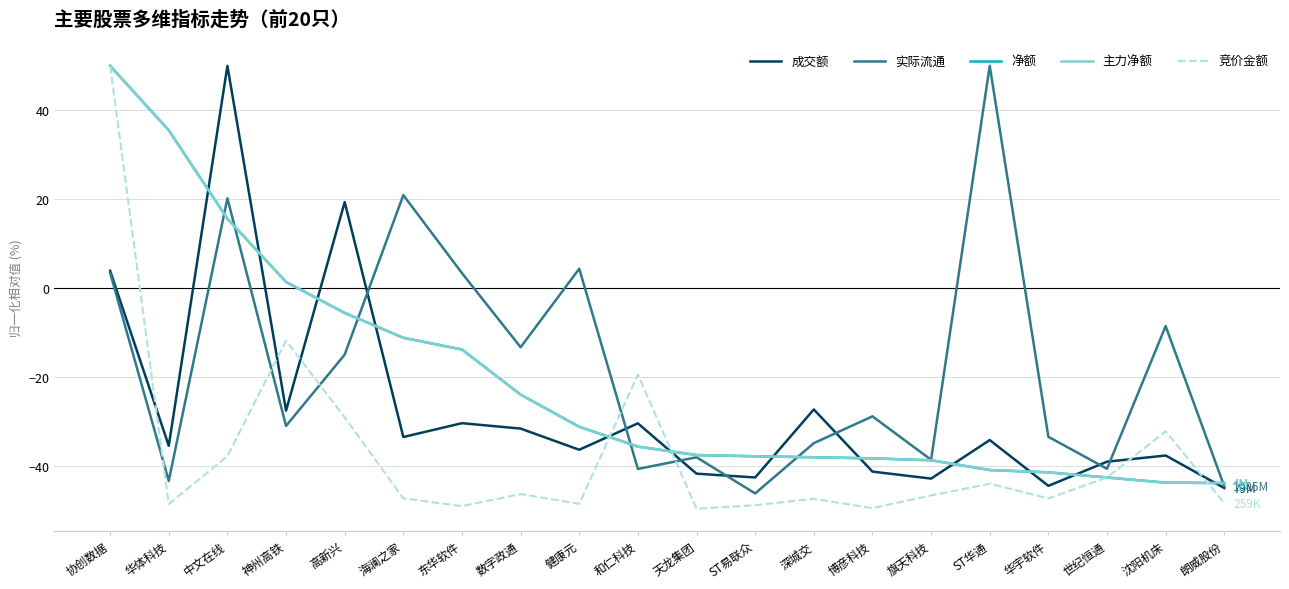

Rank the series at 健康元 from highest to lowest value.

实际流通, 净额, 主力净额, 成交额, 竞价金额